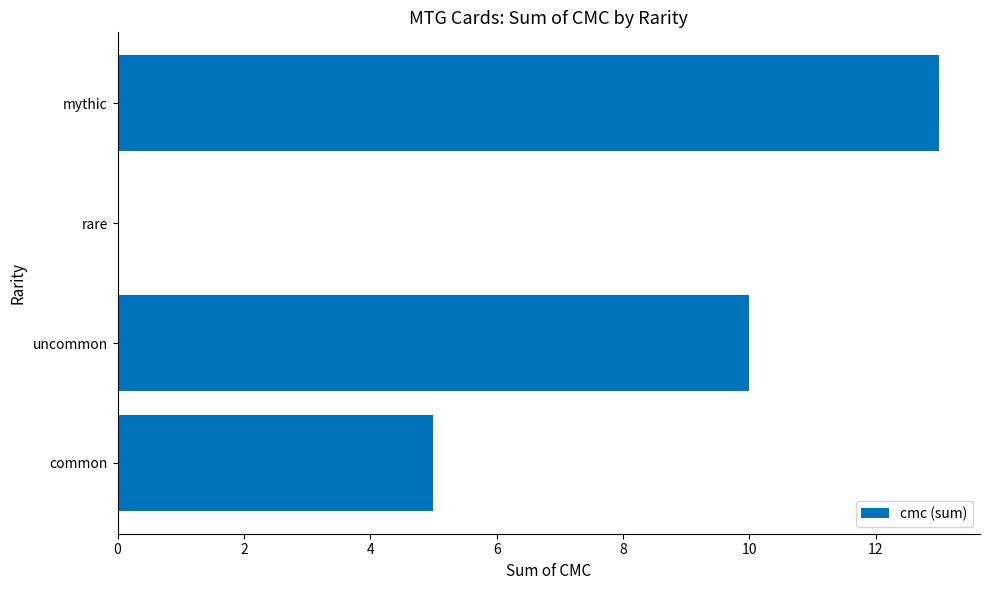

True or false: the data shows 5 at common.

True